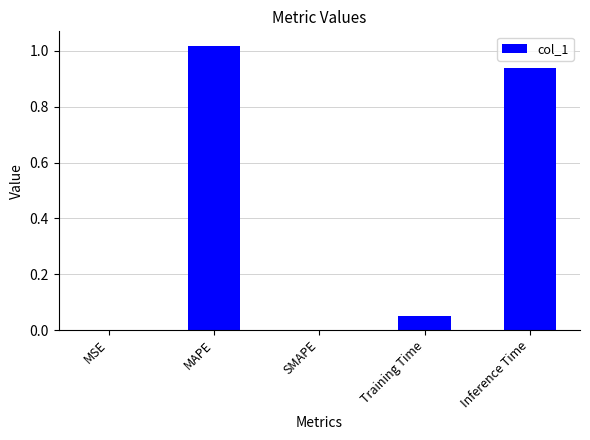

True or false: the data shows 0.7 at MAPE.

False